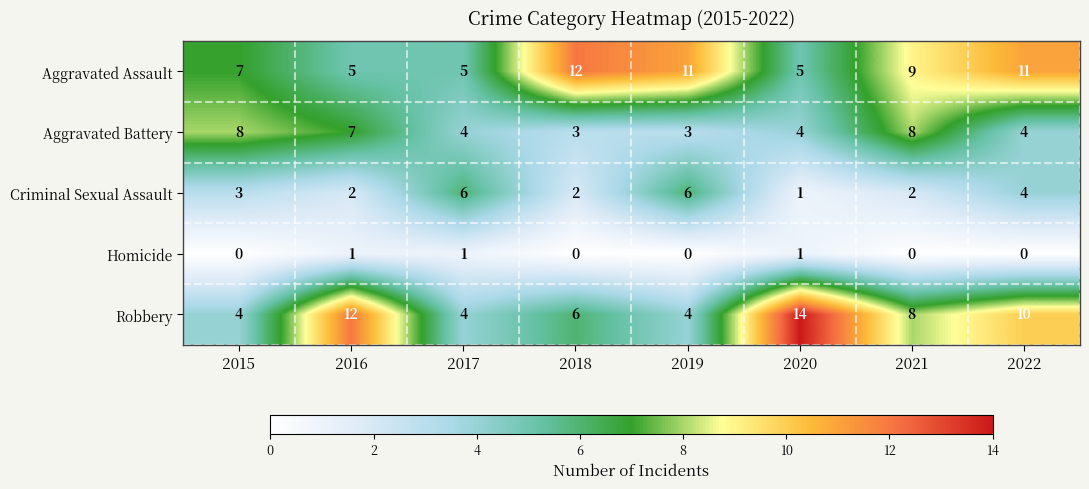

Which series has the largest range (max minus min)?

Robbery